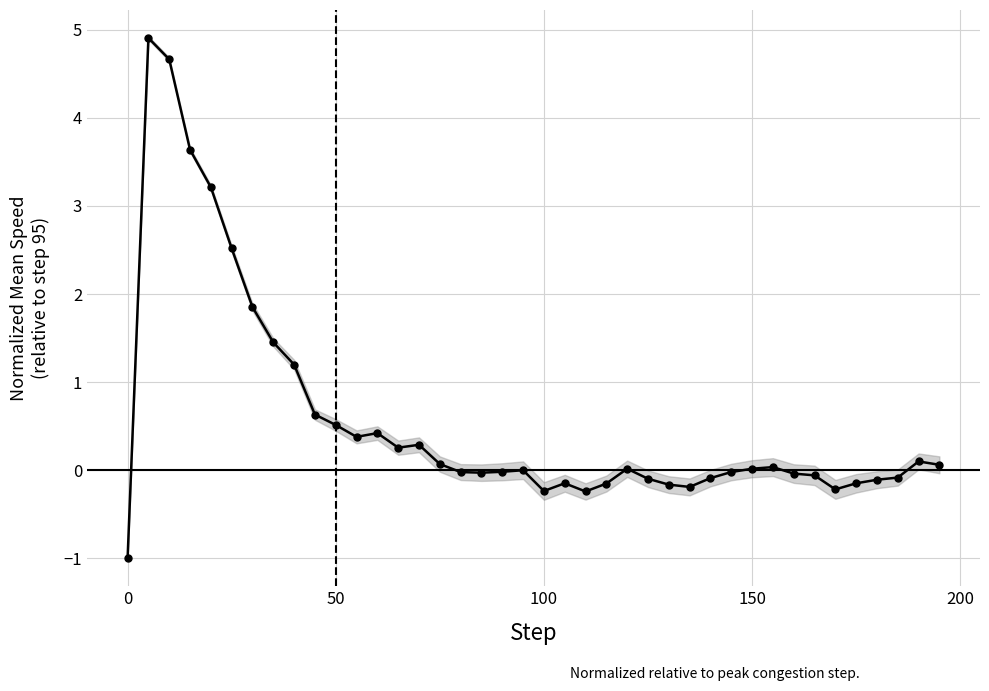

How many values are below 0?

19